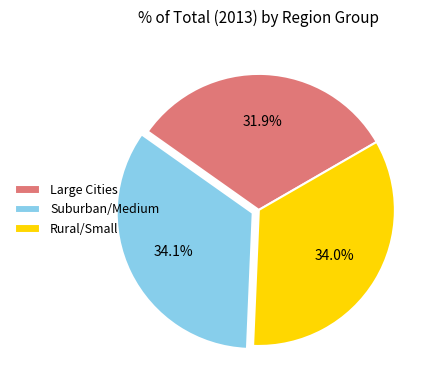

Is there a majority slice in this chart?

No